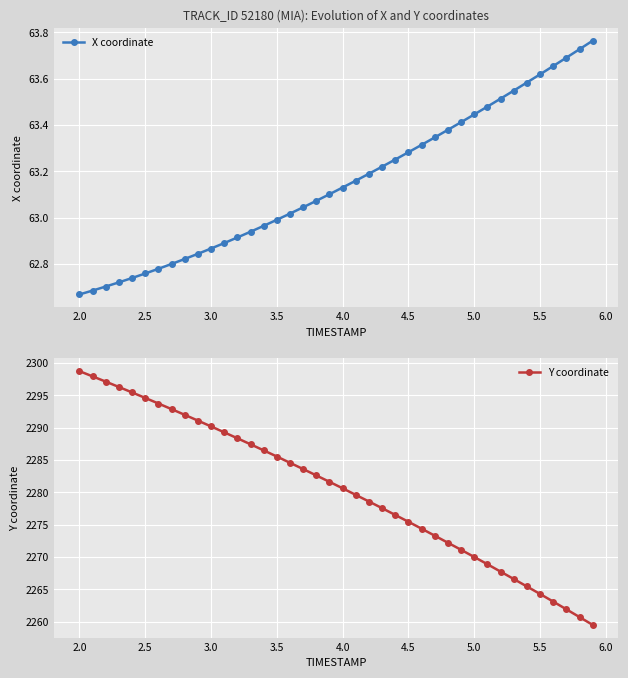

True or false: X coordinate and Y coordinate cross at least once.

False